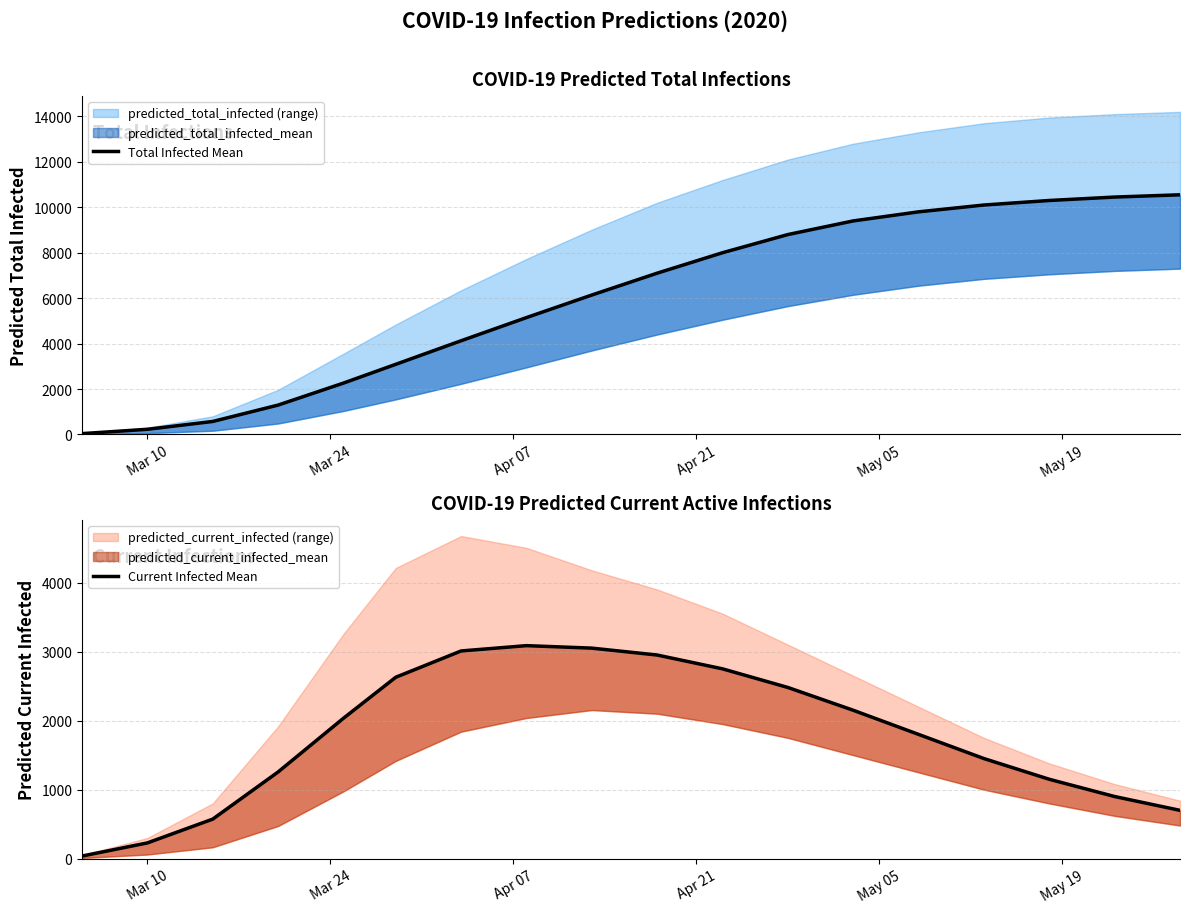

Rank the series by their maximum value, from lowest to highest.

Current Infected Mean, Total Infected Mean